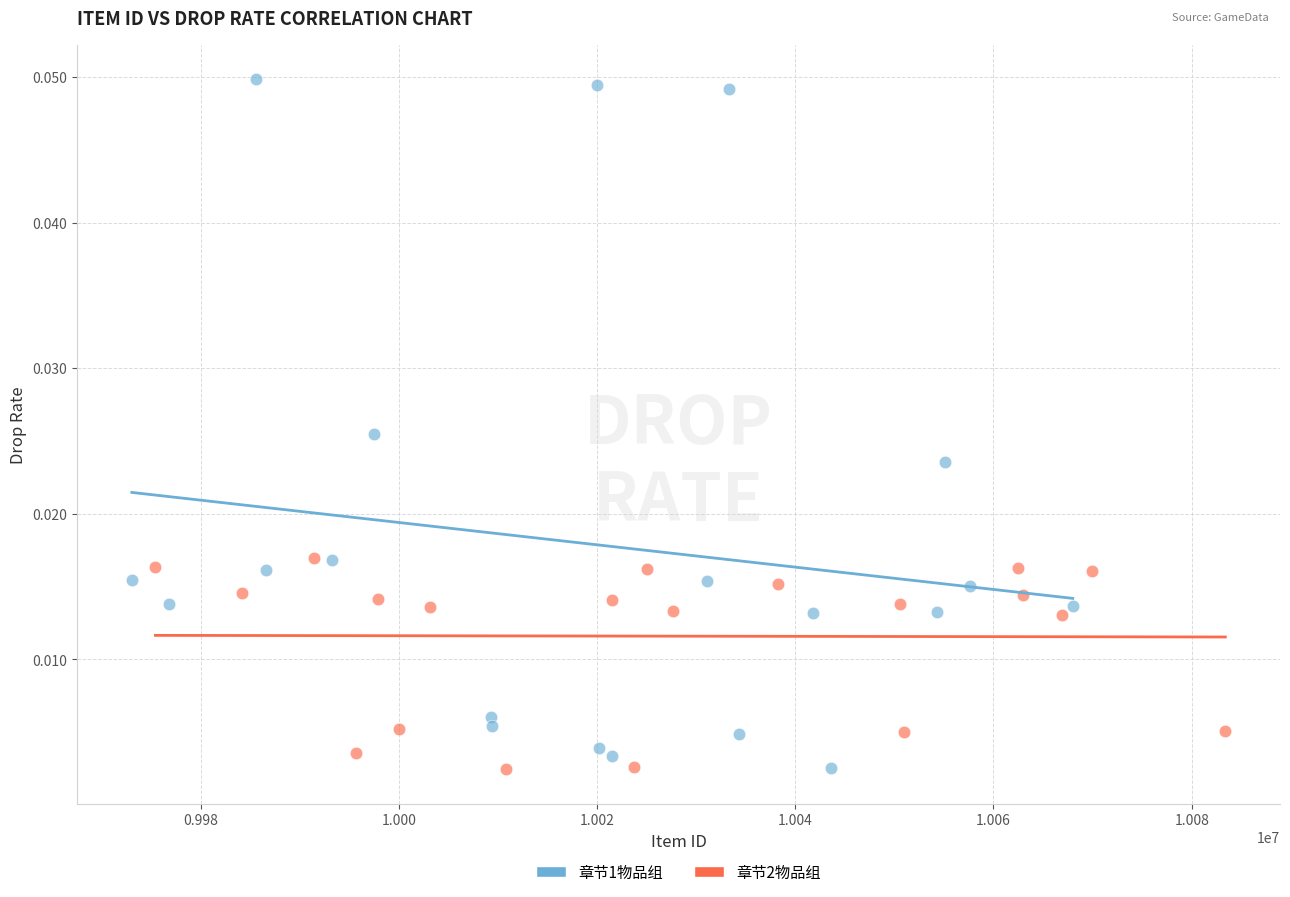

What are all the series names shown in the legend?

章节1物品组, 章节2物品组